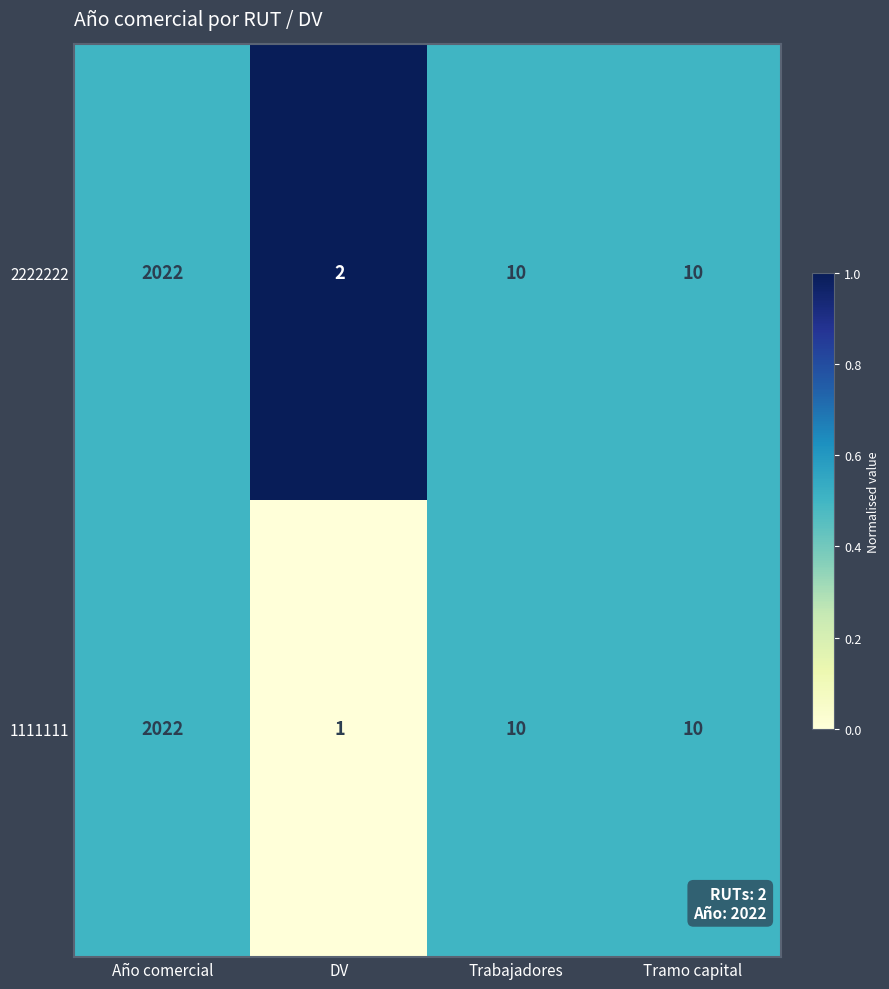

What is the greatest value displayed?

2022